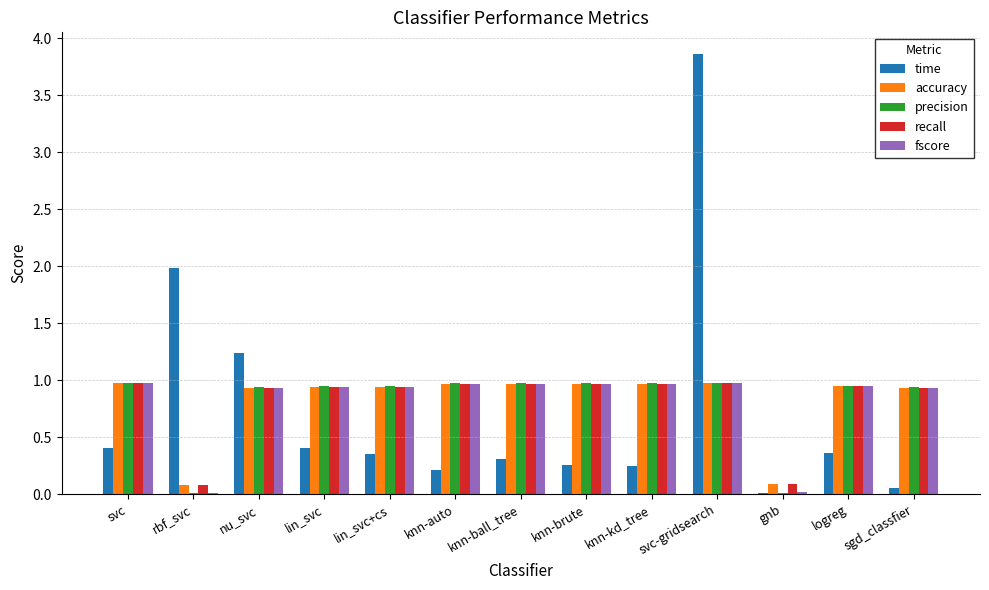

What is the sum of the accuracy values at knn-brute and nu_svc?

1.9